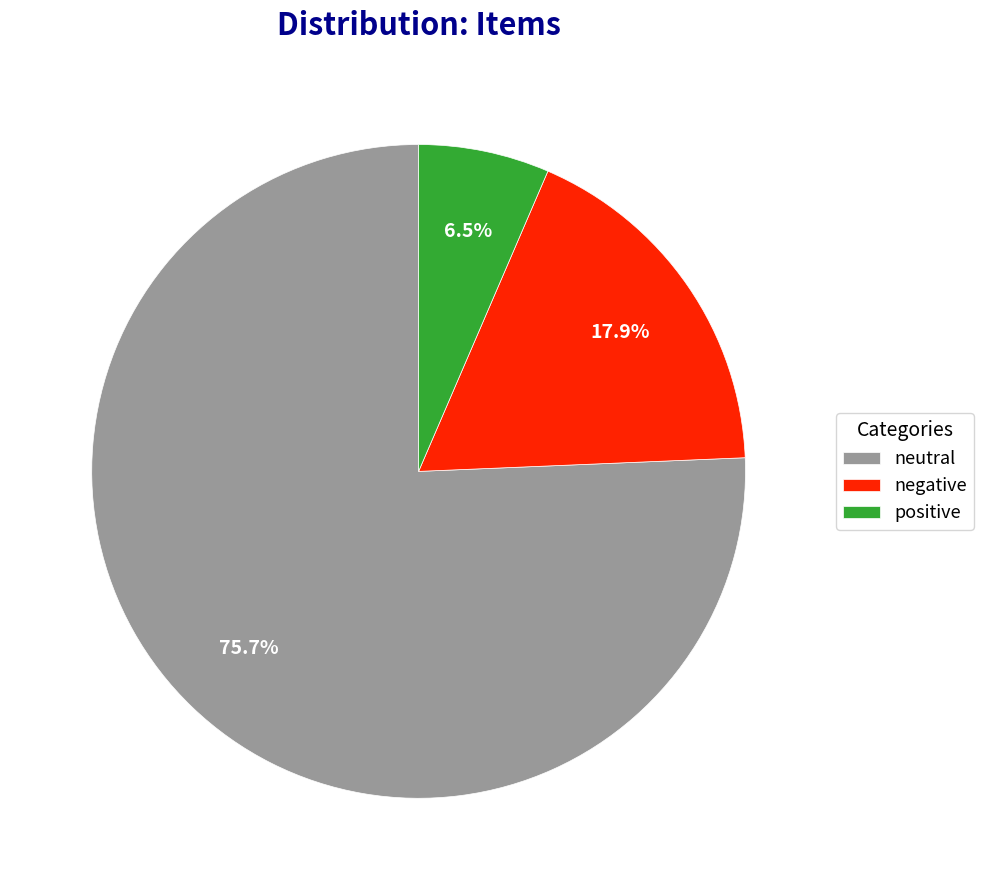

Which slice is the largest?

neutral